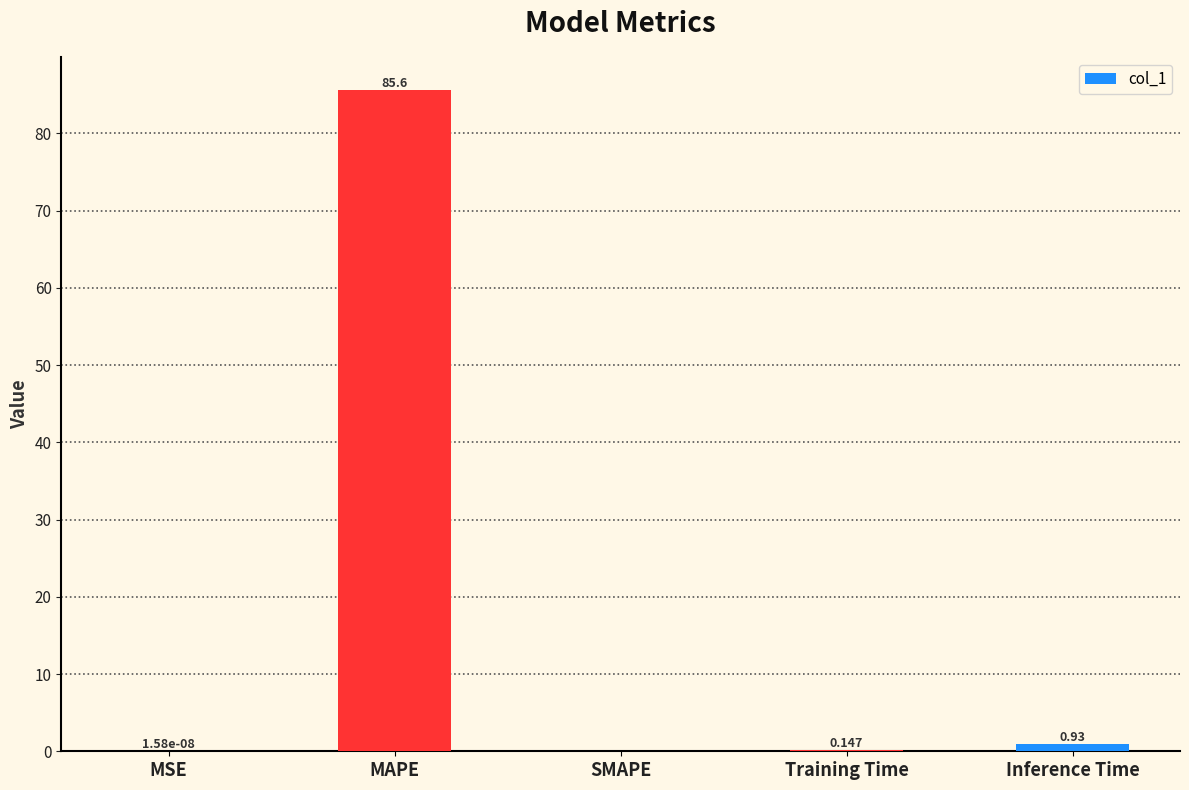

Are the bars horizontal?

No